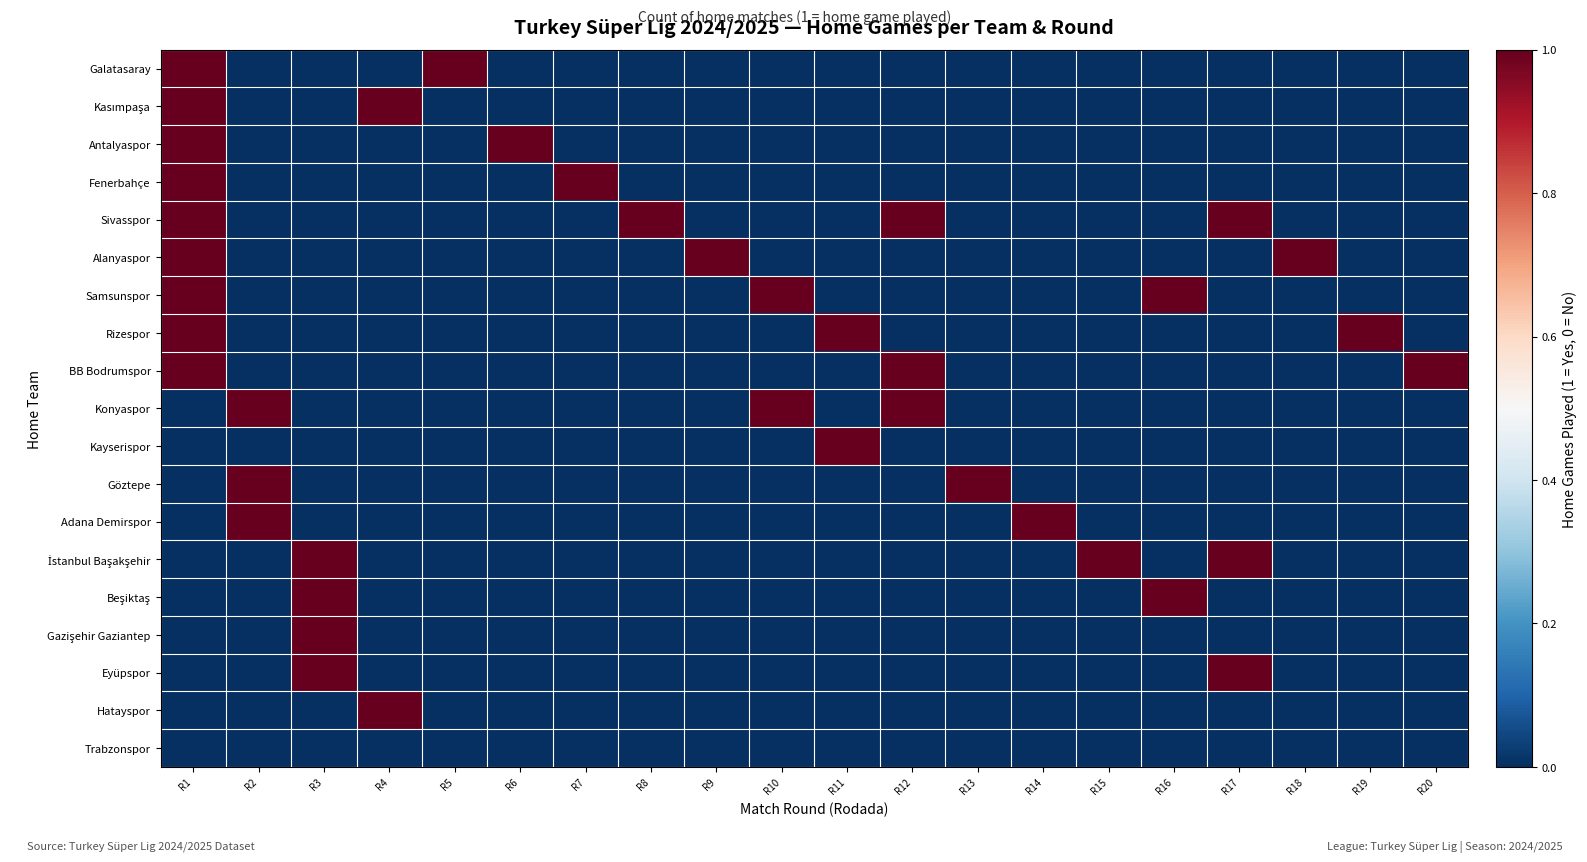

At which category does the chart reach its minimum across all series?

R2